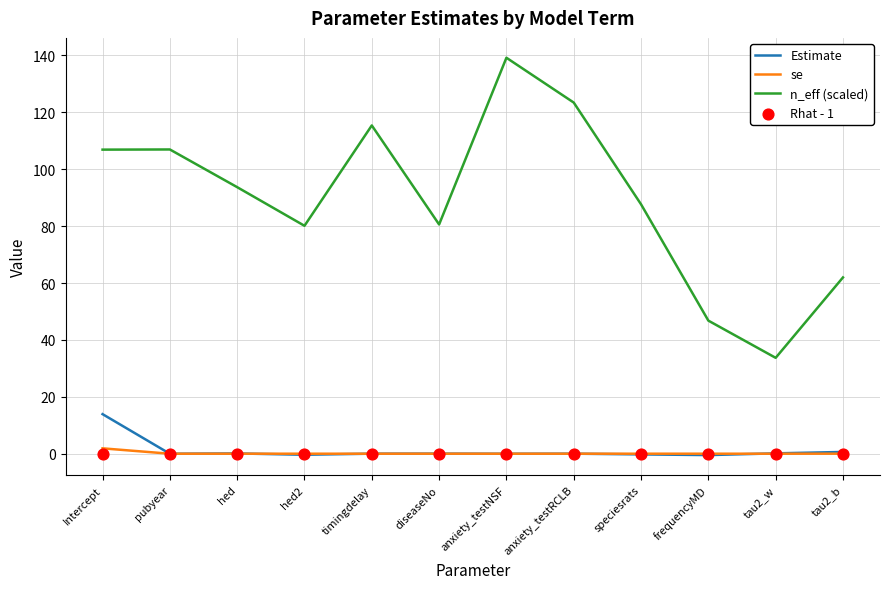

At how many categories does at least one series exceed 98?

5